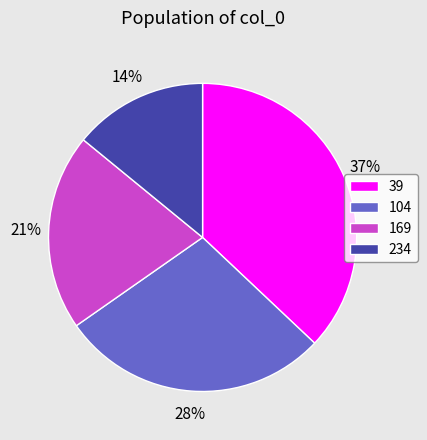

True or false: 104 accounts for 28% of the total.

True